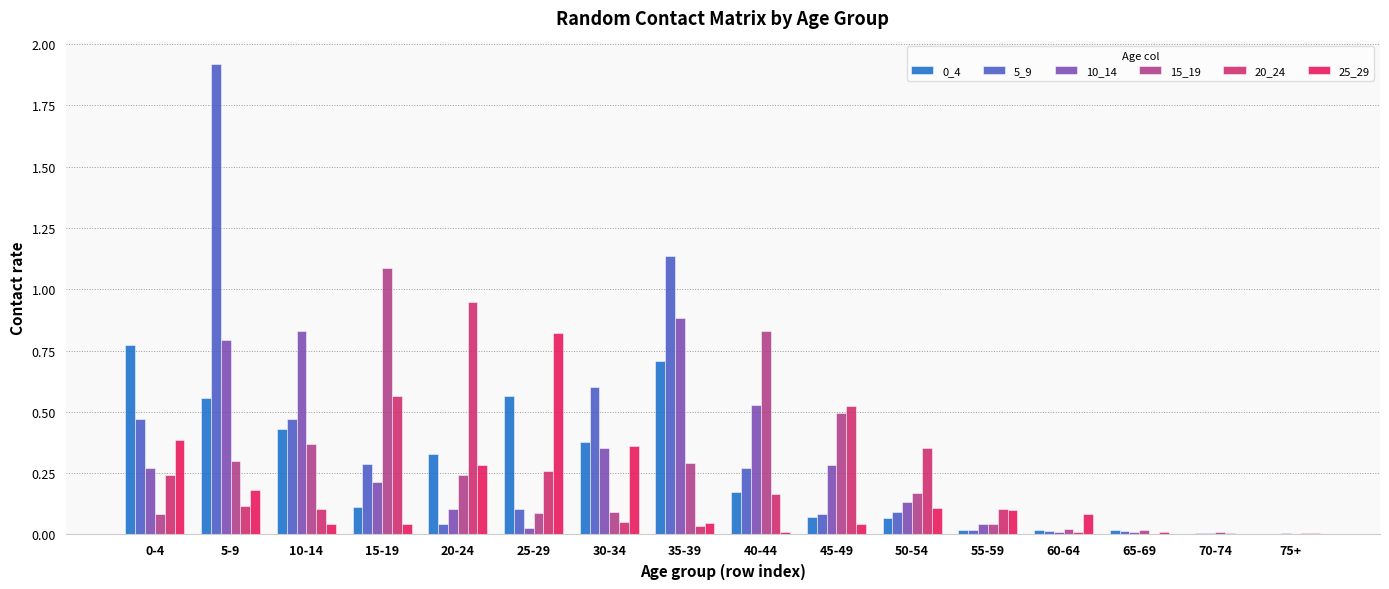

The value of 15_19 at 5-9 is 0.5. True or false?

False